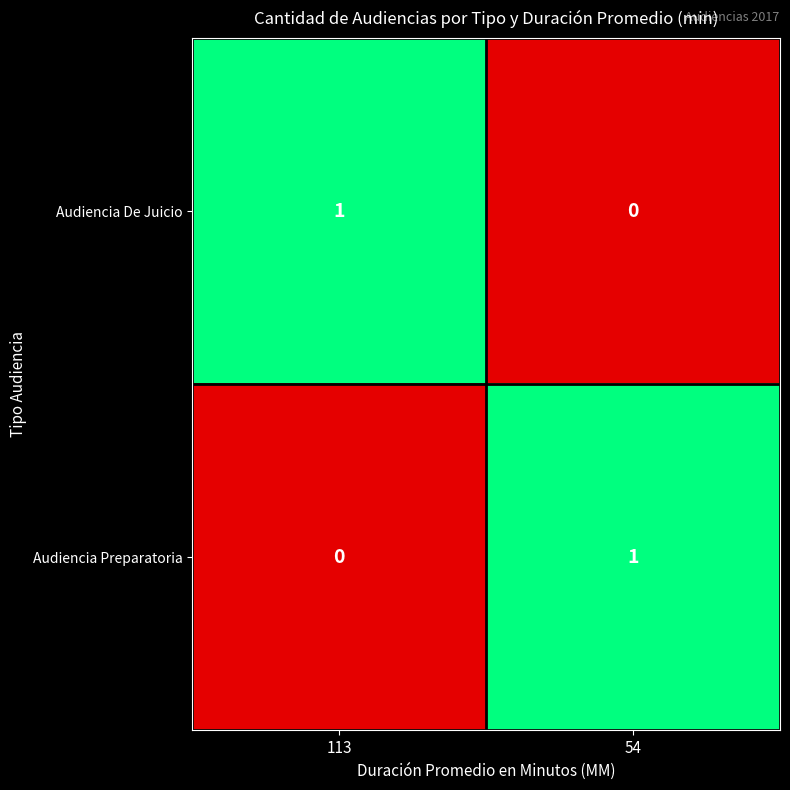

True or false: Audiencia Preparatoria has a value of 0 at 54.

False